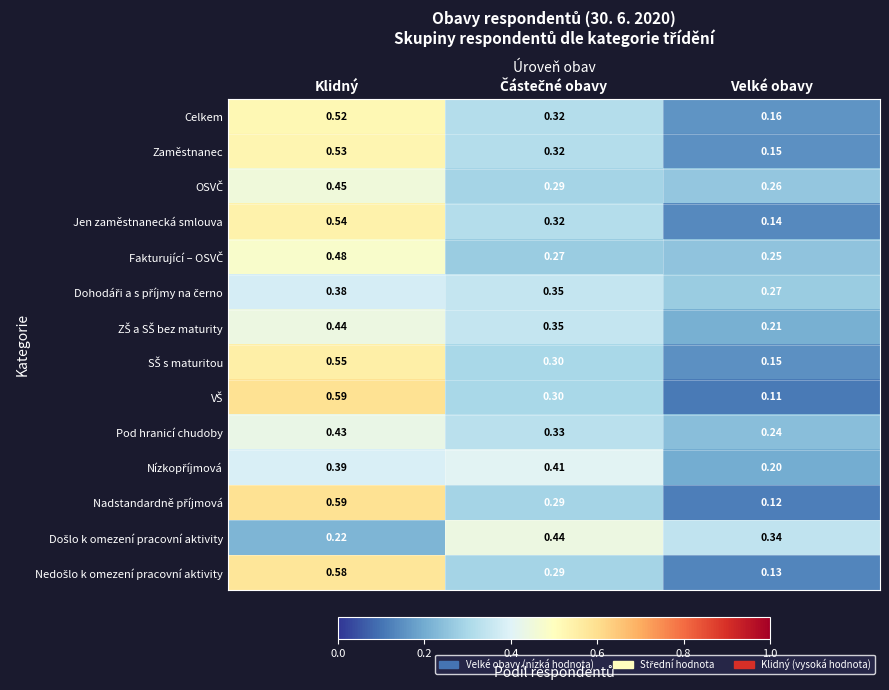

How many distinct data groups are displayed?

14